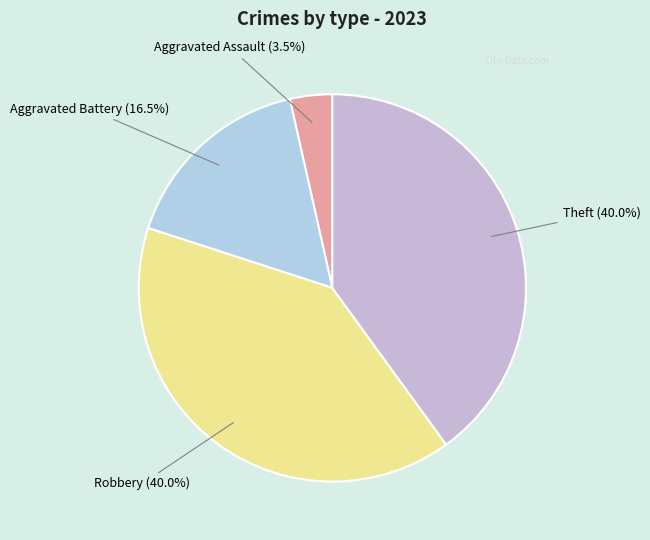

Which has a higher value, Aggravated Assault or Aggravated Battery?

Aggravated Battery